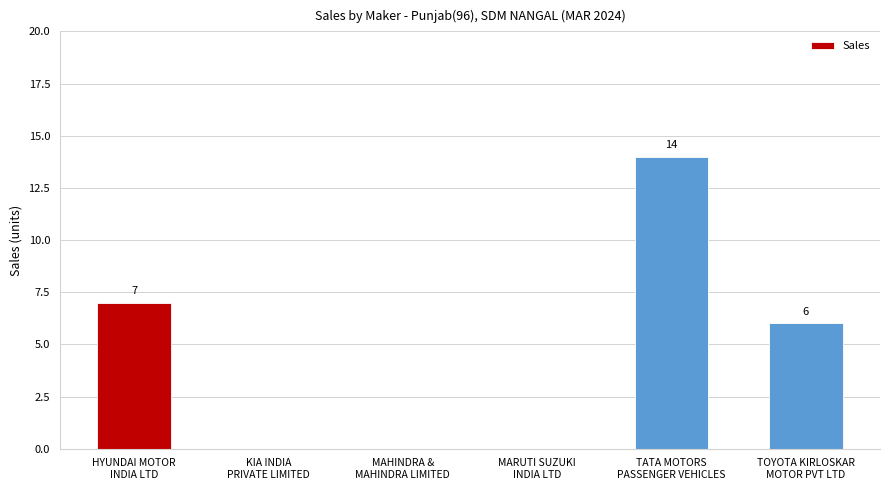

Where does the data first go above 6?

HYUNDAI MOTOR
INDIA LTD